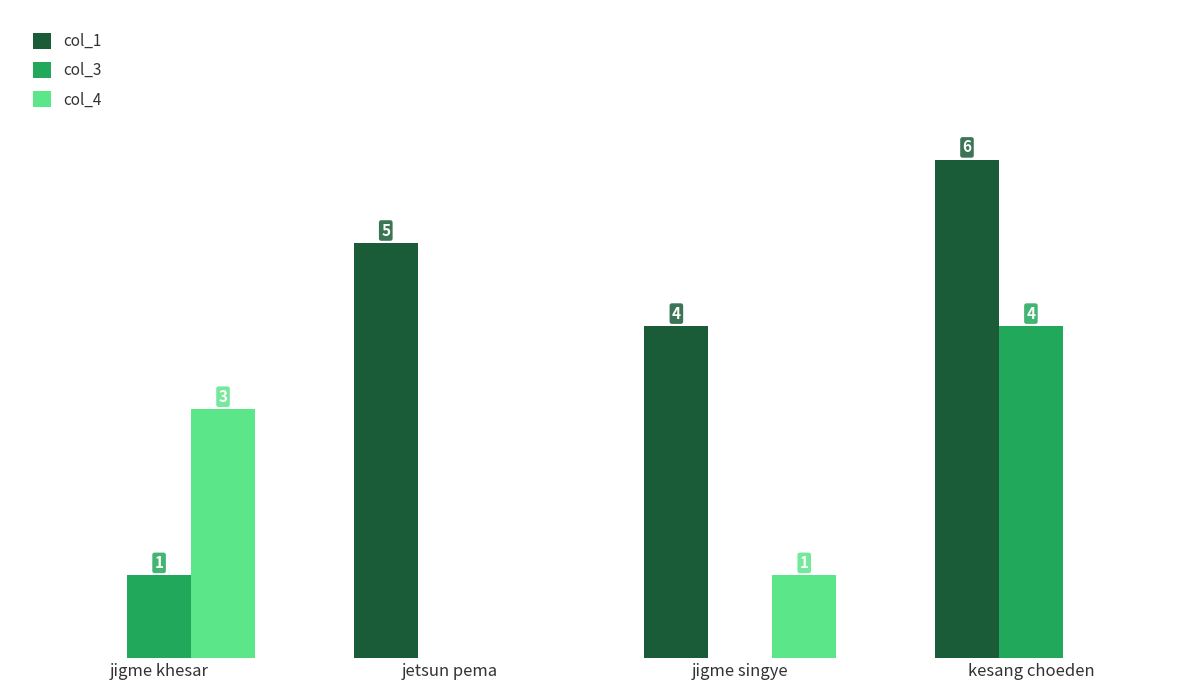

At which category is the sum across all series the highest?

kesang choeden